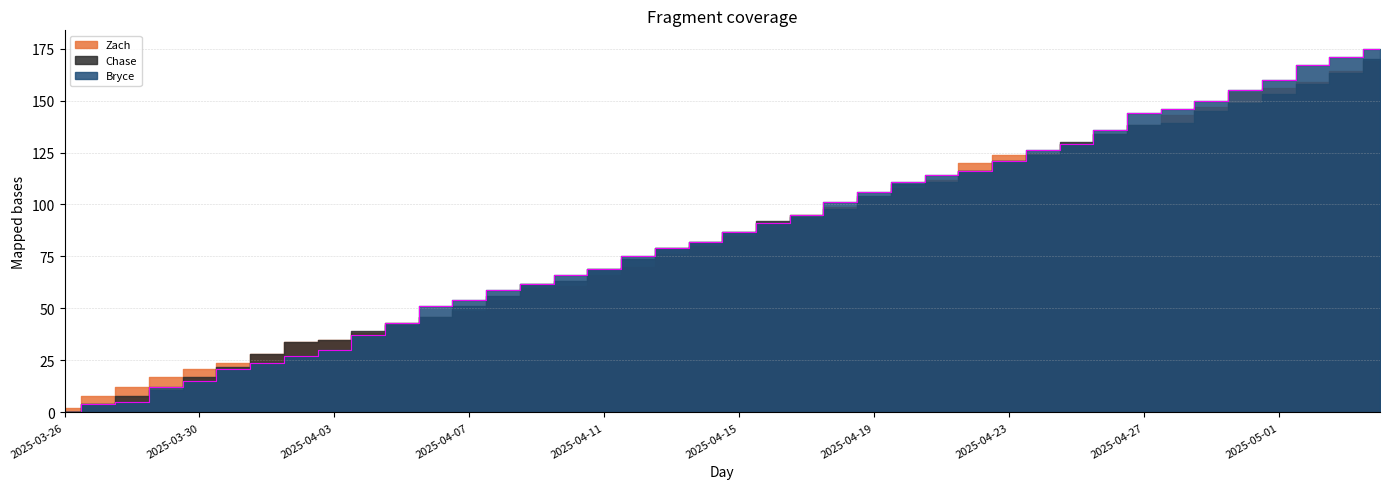

True or false: Bryce has a value of 87 at 2025-04-15.

True